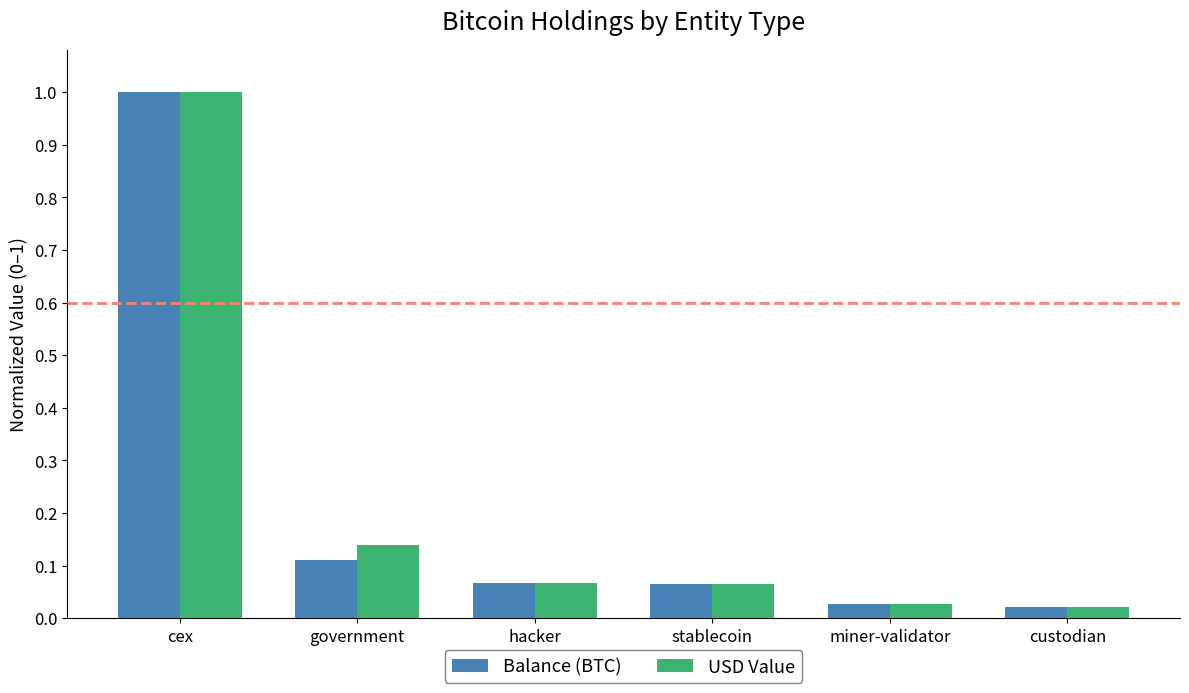

What is the difference between the maximum and minimum values in the USD Value series?

1.0